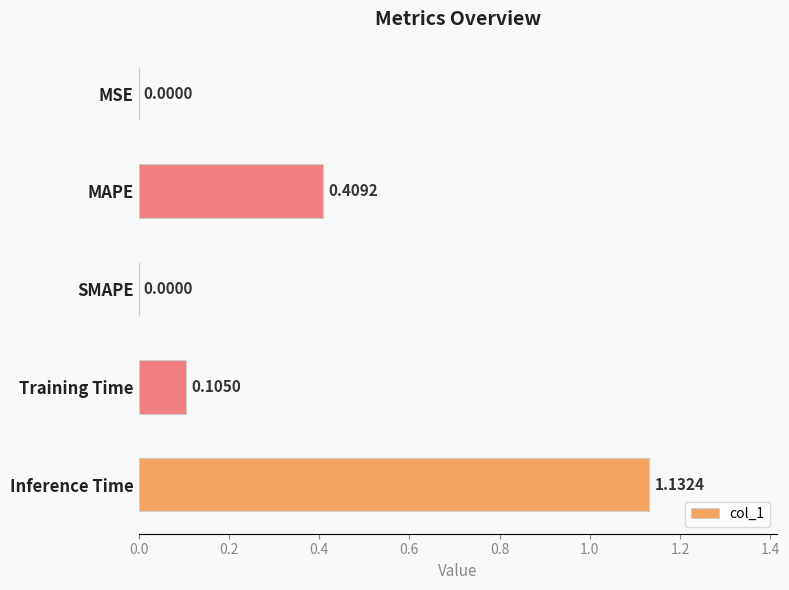

What is the sum of all values?

1.6